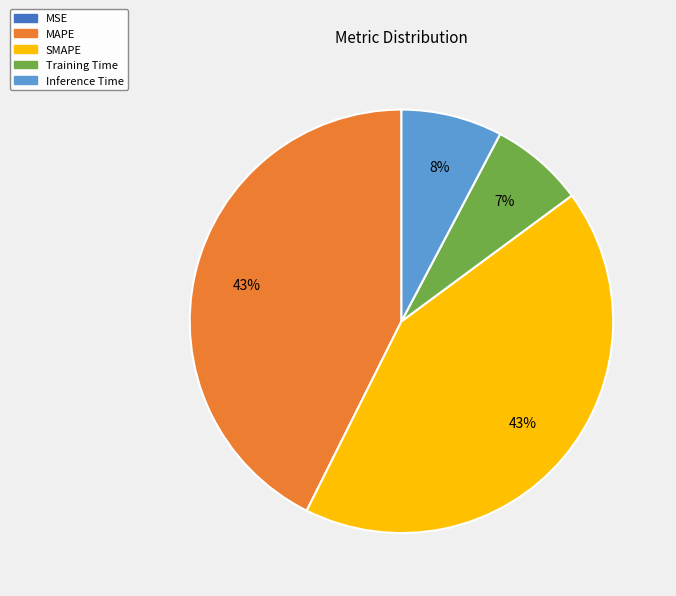

The Training Time slice represents 7% of the pie. True or false?

True